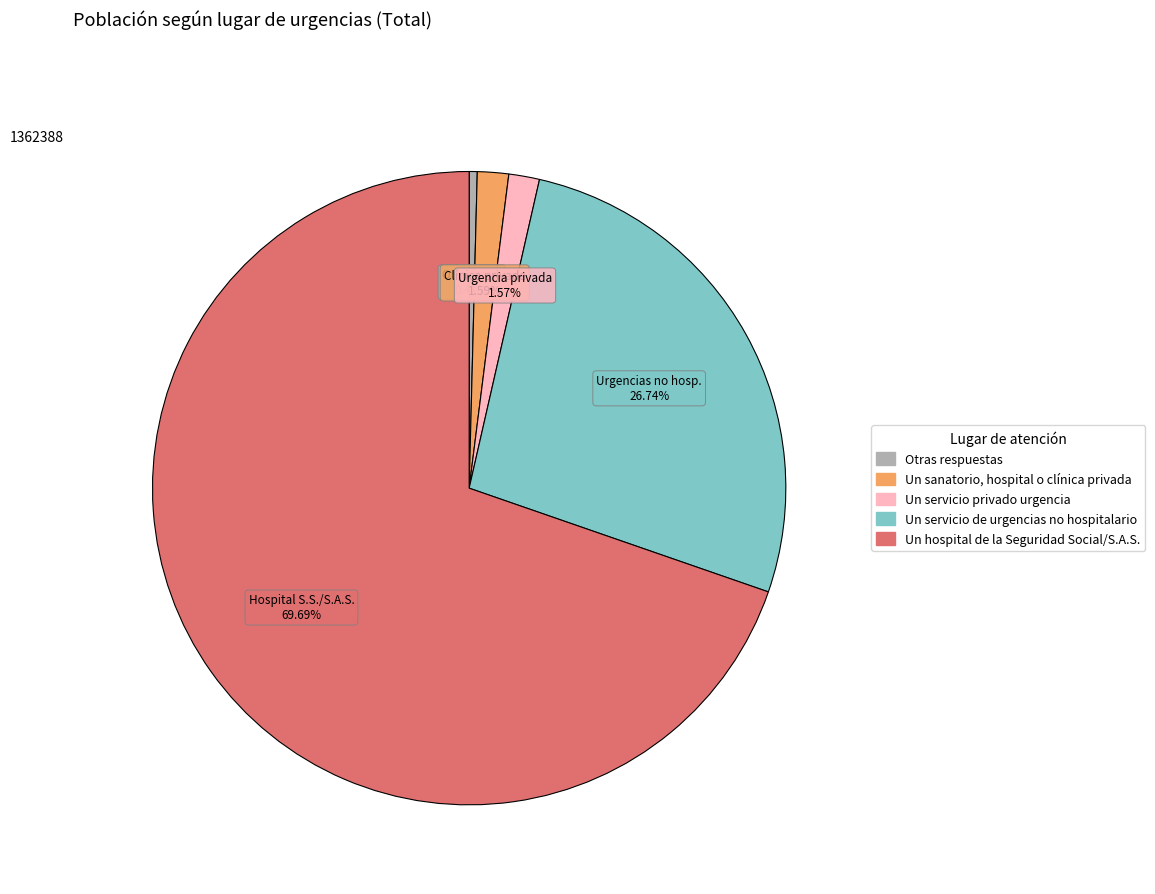

Does any single category account for the majority?

Yes